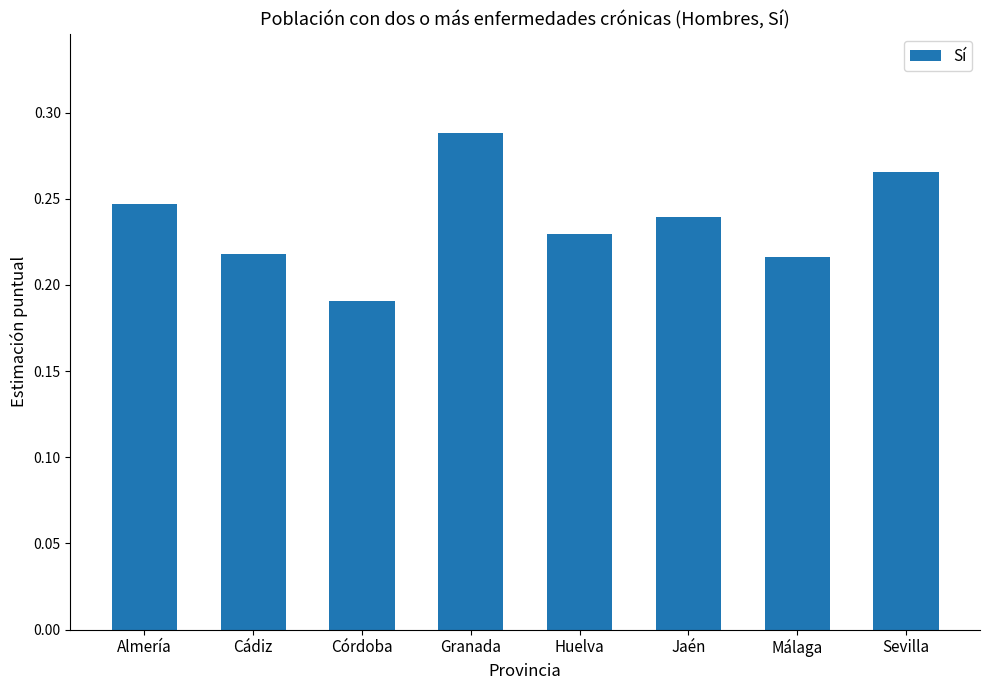

Count the number of data series in this chart.

1